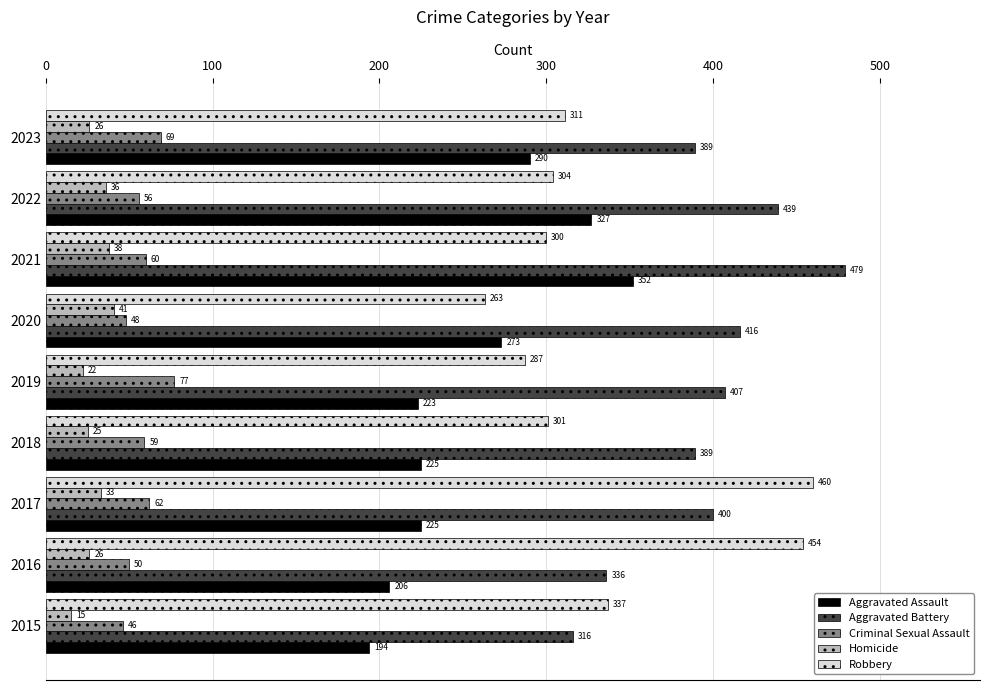

At 2020, list the series in order from smallest to largest.

Homicide, Criminal Sexual Assault, Robbery, Aggravated Assault, Aggravated Battery